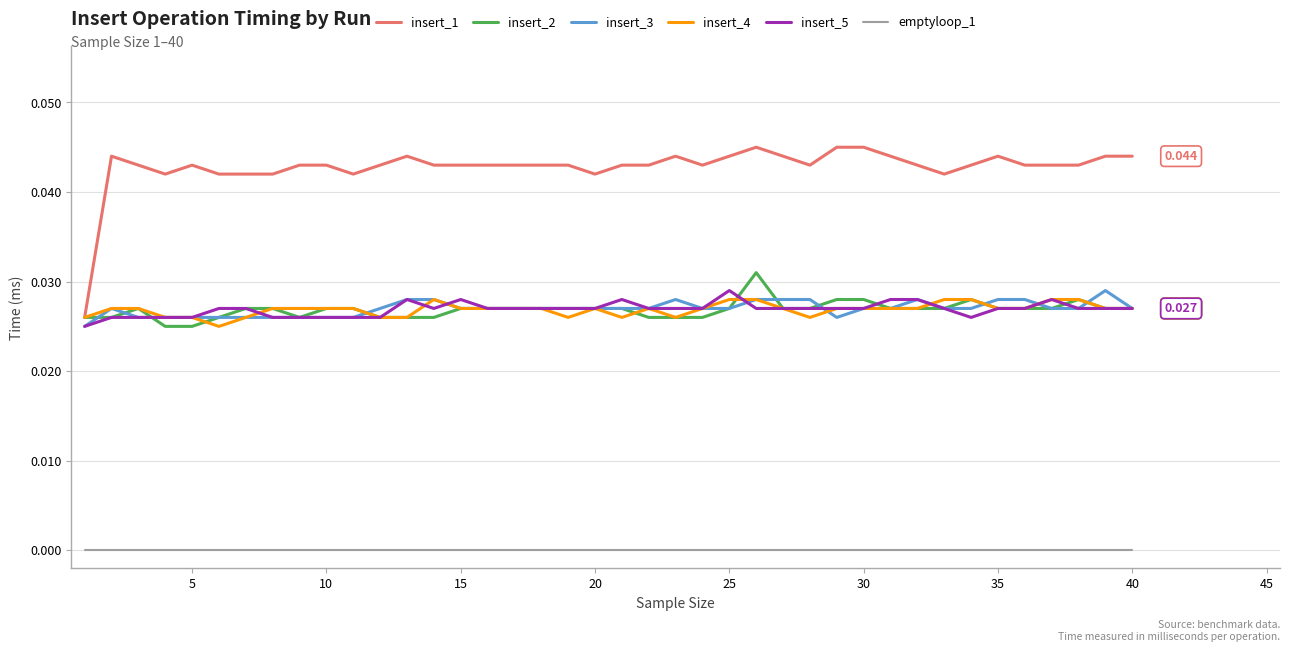

How many lines are shown in the chart?

6